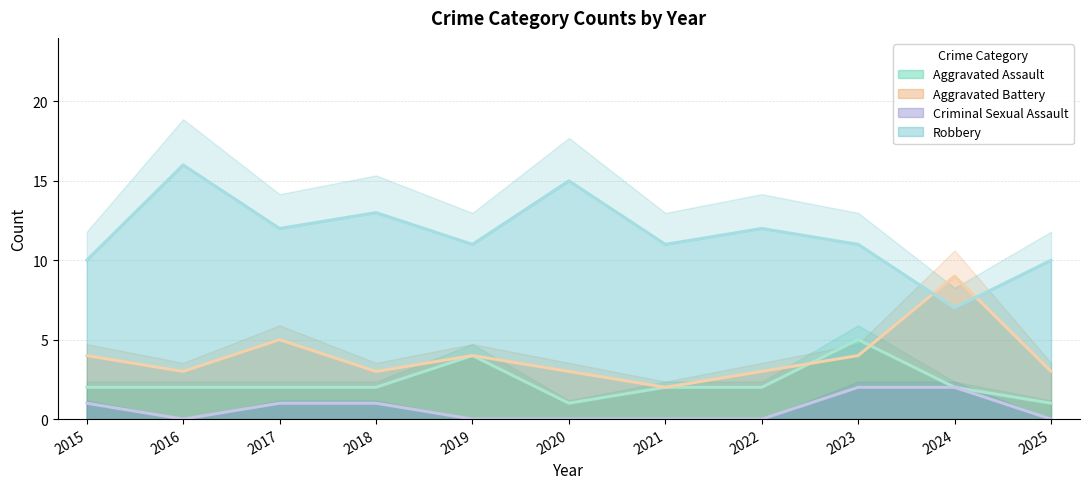

True or false: Criminal Sexual Assault and Robbery intersect in this chart.

False